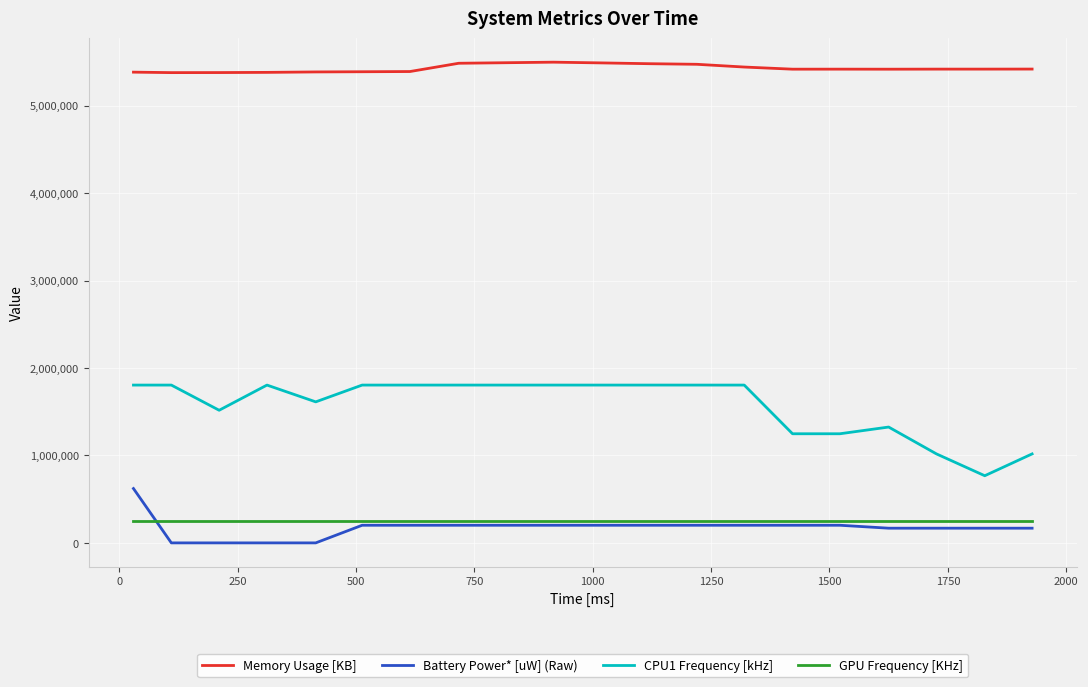

What is the lowest value of the Memory Usage [KB] series?

5378204